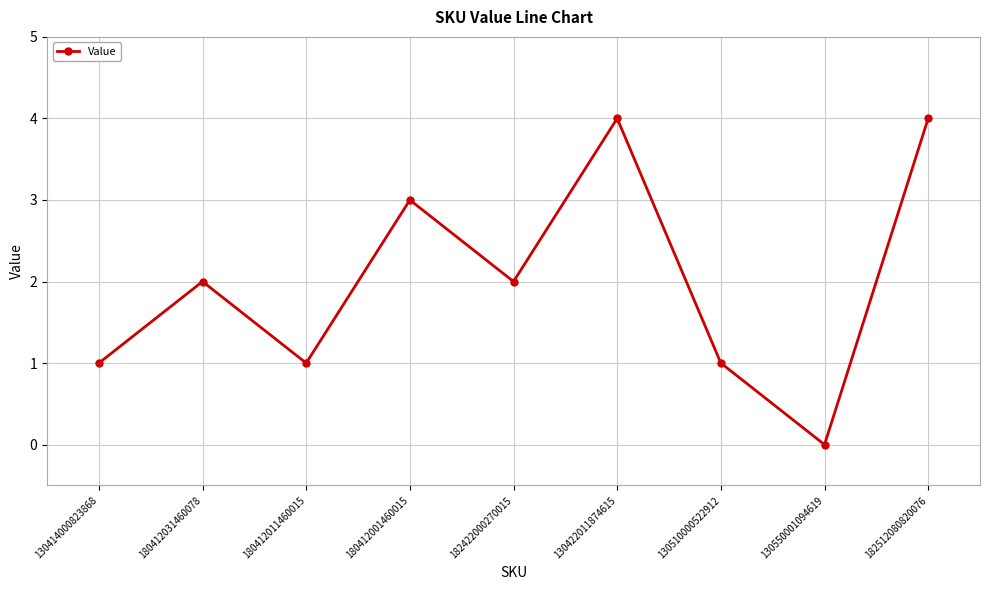

What is the ratio of the value at 180412011460015 to the value at 180412001460015?

0.3